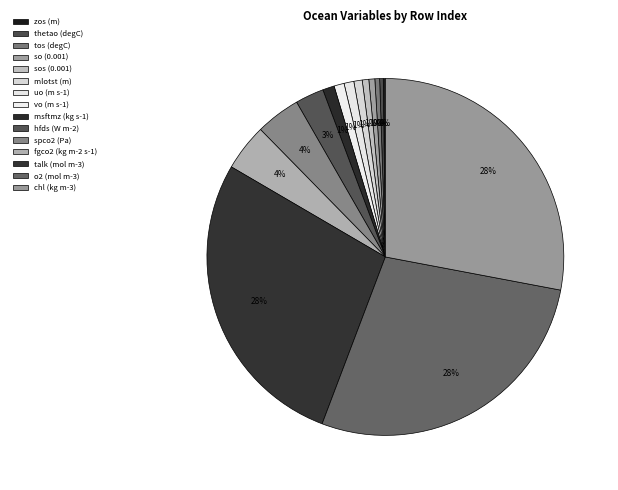

Does any single category account for the majority?

No